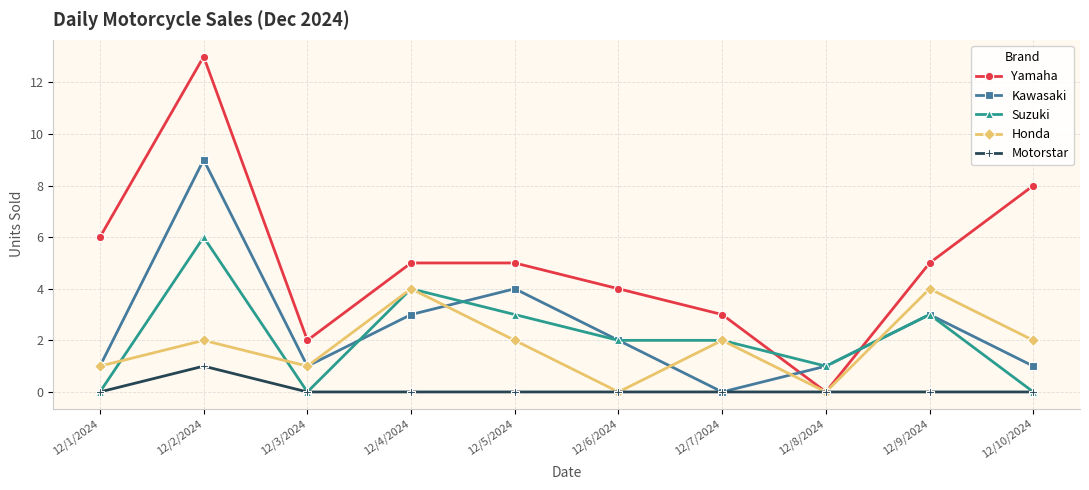

What position from the right is 12/7/2024?

4